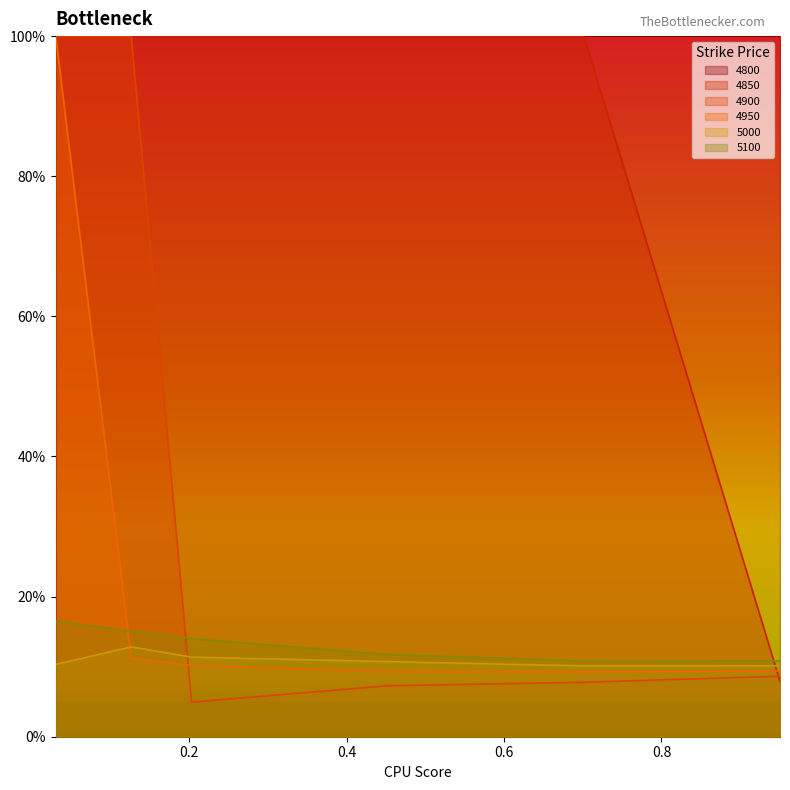

Is the value of 5000 at 0.4520547945205479 greater than the value of 4850 at 0.2027397260273973?

No